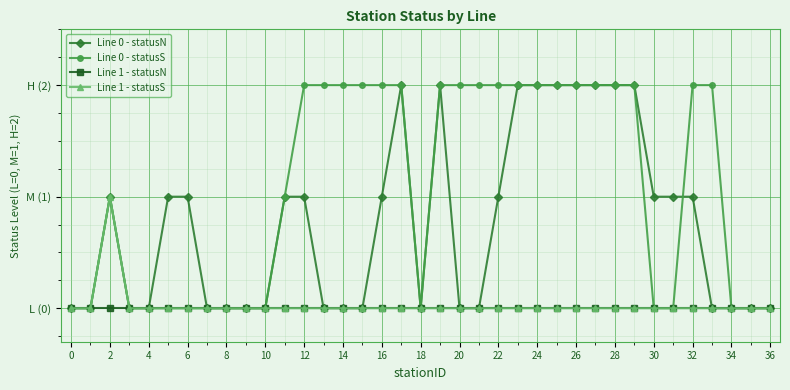

What is the difference between the second highest and minimum values in the Line 0 - statusN series?

2